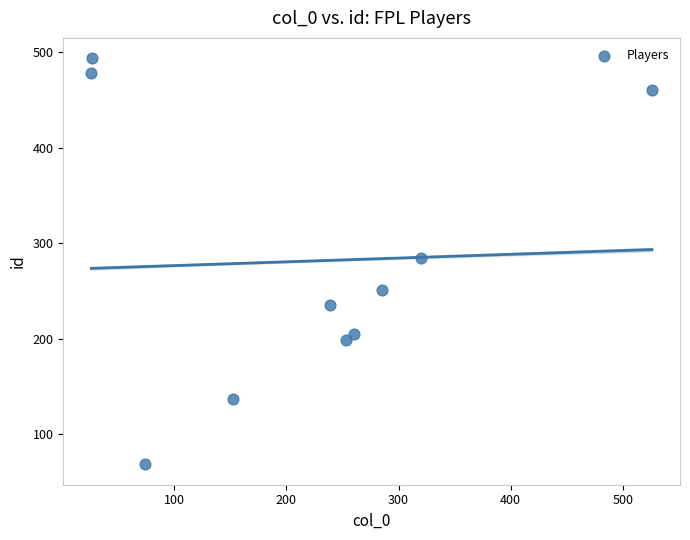

What is the range of Y values (max minus min)?

426